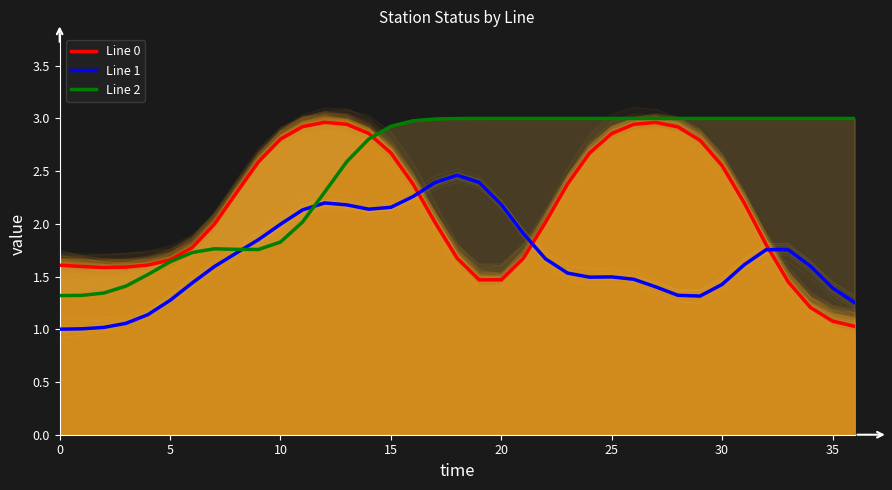

What is the label of the 20th point from the left?

19